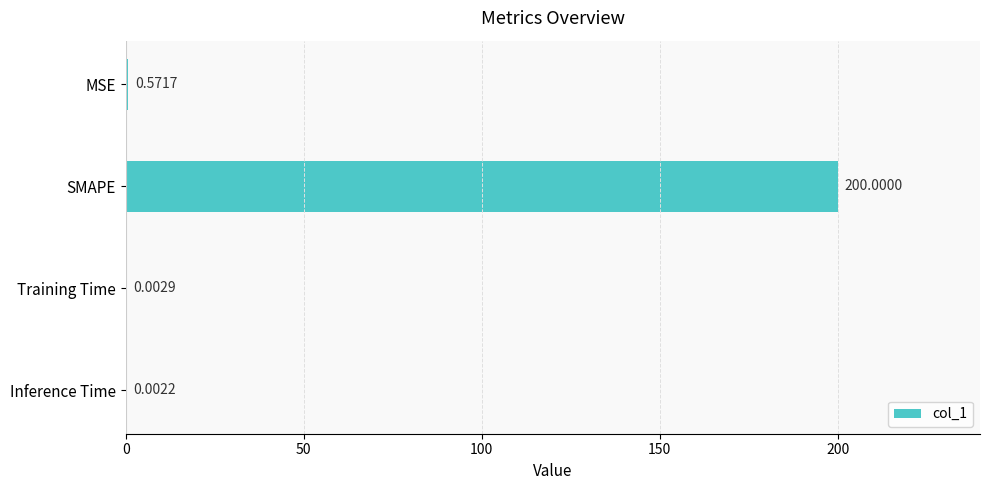

Where is the data nearest to the value 100?

MSE